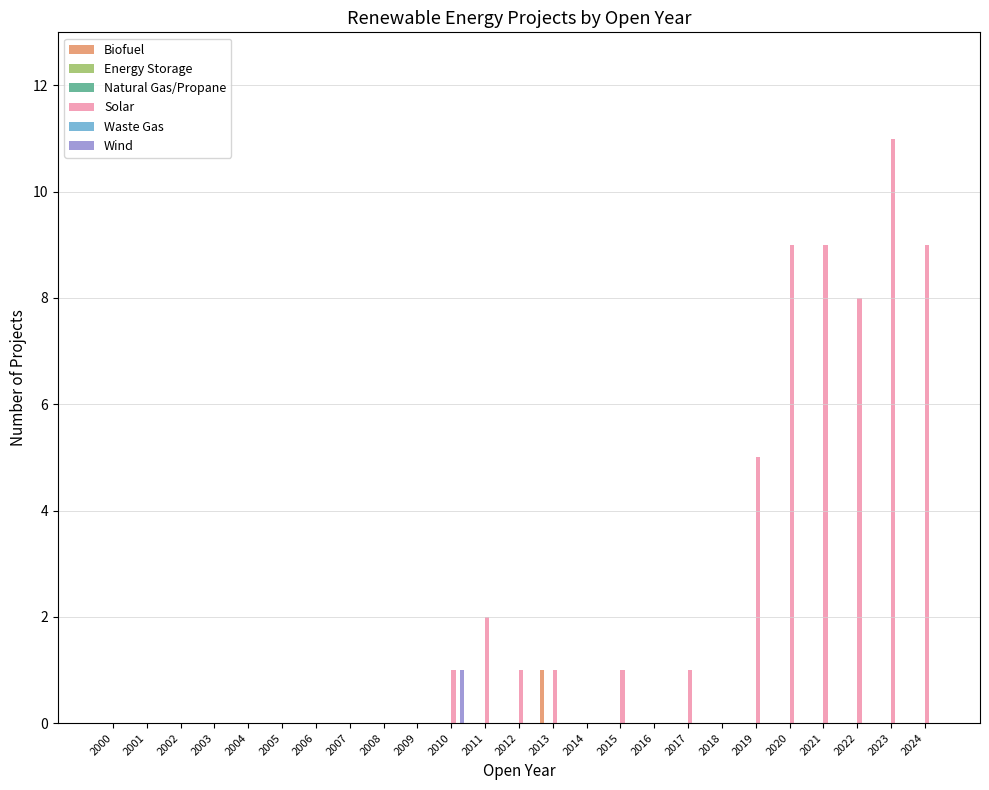

How many bars are there in each group?

6